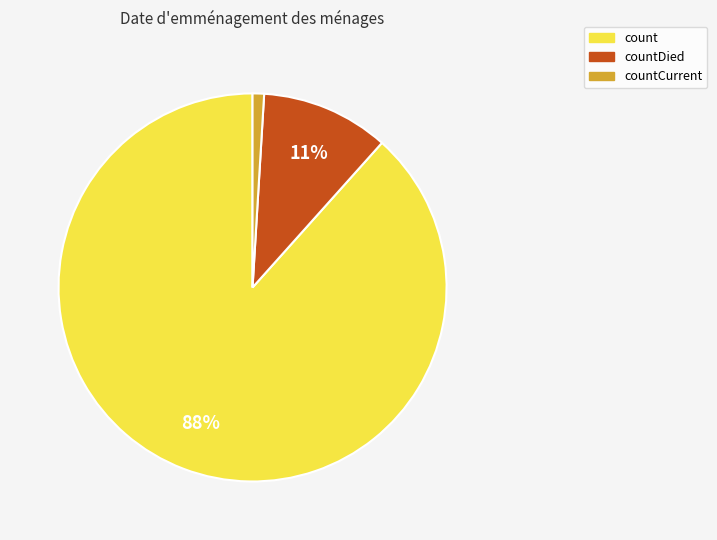

Does any single category account for the majority?

Yes